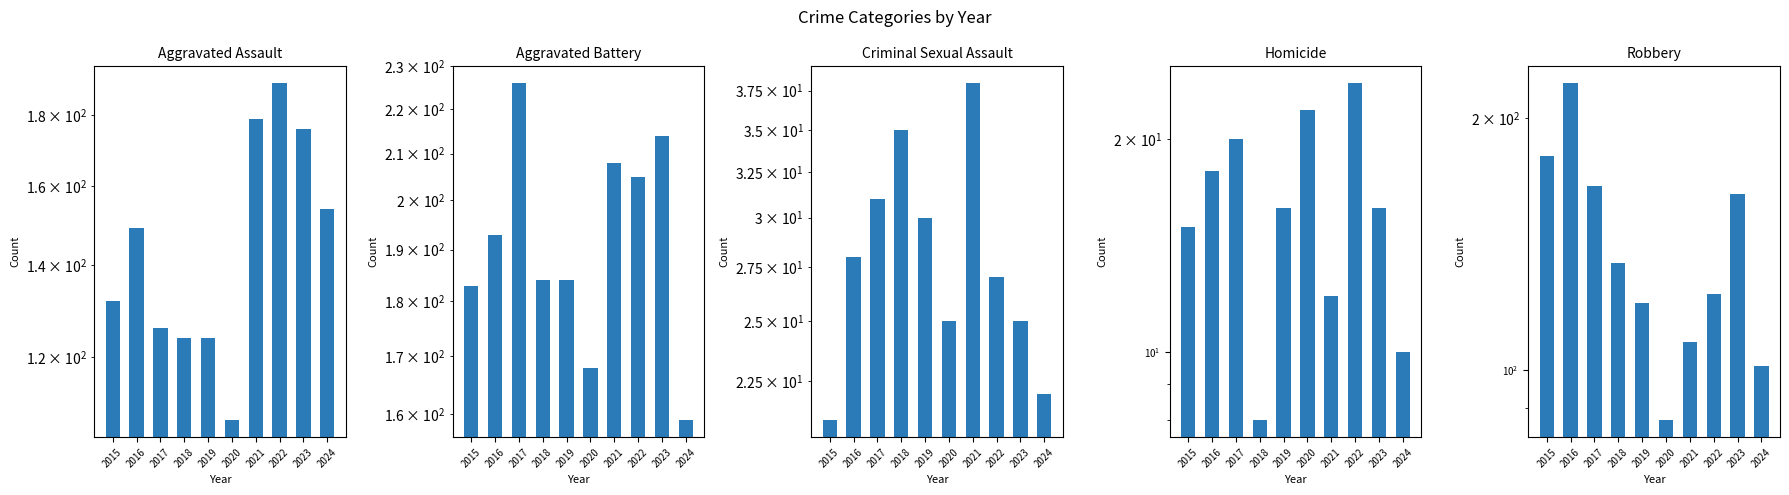

What value does the Criminal Sexual Assault series have at 2015, to the nearest 10?

20